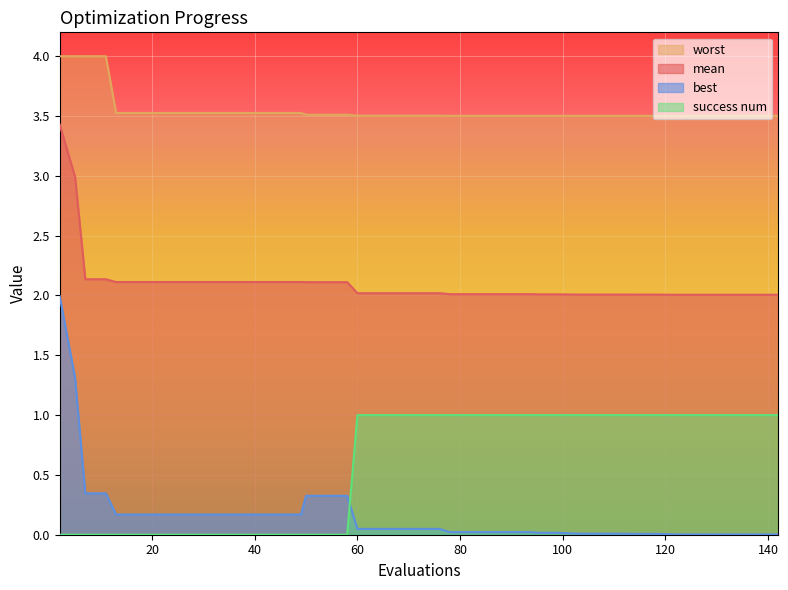

Reading left to right, list all the values displayed in this chart.

mean: 3.4	3.0	2.1	2.1	2.1	2.1	2.1	2.1	2.1	2.1	2.1	2.1	2.1	2.1	2.1	2.1	2.1	2.0	2.0	2.0	2.0	2.0	2.0	2.0	2.0	2.0	2.0	2.0	2.0	2.0	2.0	2.0	2.0	2.0	2.0	2.0	2.0	2.0	2.0	2.0
best: 2.0	1.3	0.3	0.3	0.2	0.2	0.2	0.2	0.2	0.2	0.2	0.2	0.2	0.2	0.3	0.3	0.3	0.0	0.0	0.0	0.0	0.0	0.0	0.0	0.0	0.0	0.0	0.0	0.0	0.0	0.0	0.0	0.0	0.0	0.0	0.0	0.0	0.0	0.0	0.0
worst: 4.0	4.0	4.0	4.0	3.5	3.5	3.5	3.5	3.5	3.5	3.5	3.5	3.5	3.5	3.5	3.5	3.5	3.5	3.5	3.5	3.5	3.5	3.5	3.5	3.5	3.5	3.5	3.5	3.5	3.5	3.5	3.5	3.5	3.5	3.5	3.5	3.5	3.5	3.5	3.5
success num: 0.0	0.0	0.0	0.0	0.0	0.0	0.0	0.0	0.0	0.0	0.0	0.0	0.0	0.0	0.0	0.0	0.0	1.0	1.0	1.0	1.0	1.0	1.0	1.0	1.0	1.0	1.0	1.0	1.0	1.0	1.0	1.0	1.0	1.0	1.0	1.0	1.0	1.0	1.0	1.0